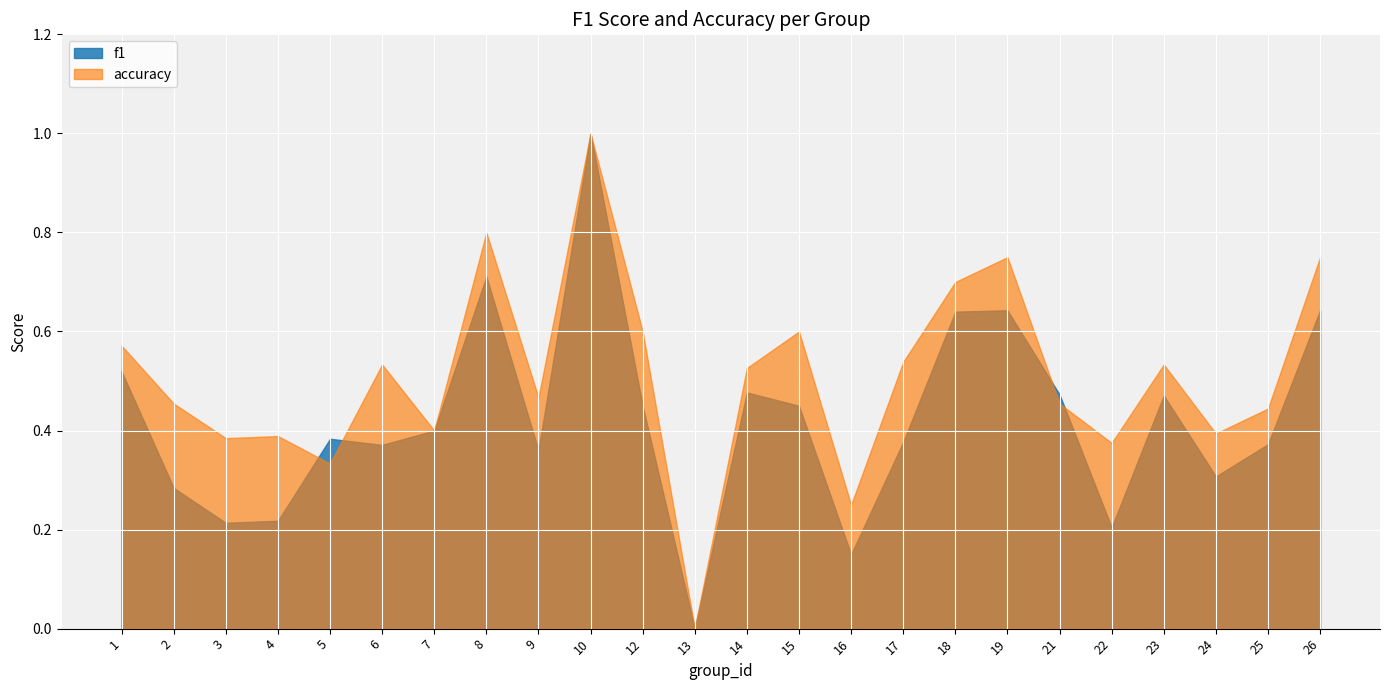

What are all the series names shown in the legend?

f1, accuracy